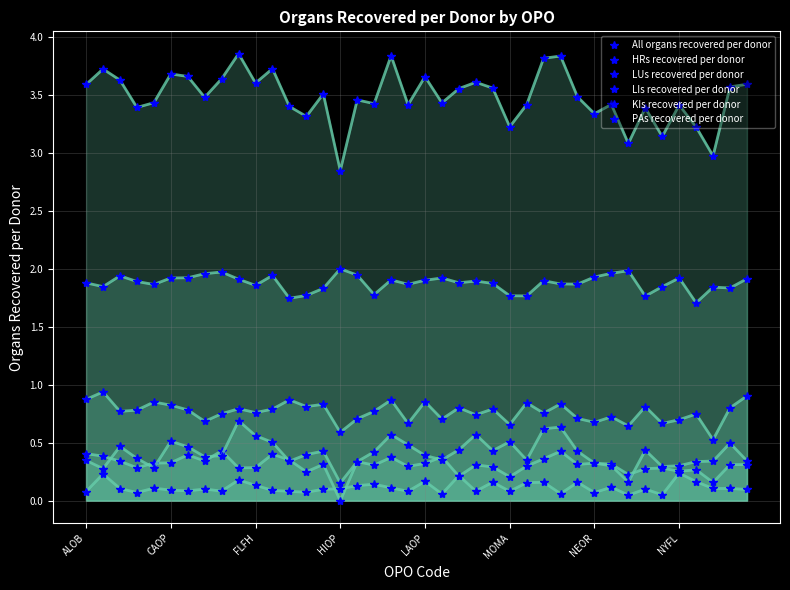

At CAOP, list the series in order from largest to smallest.

All organs recovered per donor, KIs recovered per donor, LIs recovered per donor, HRs recovered per donor, LUs recovered per donor, PAs recovered per donor